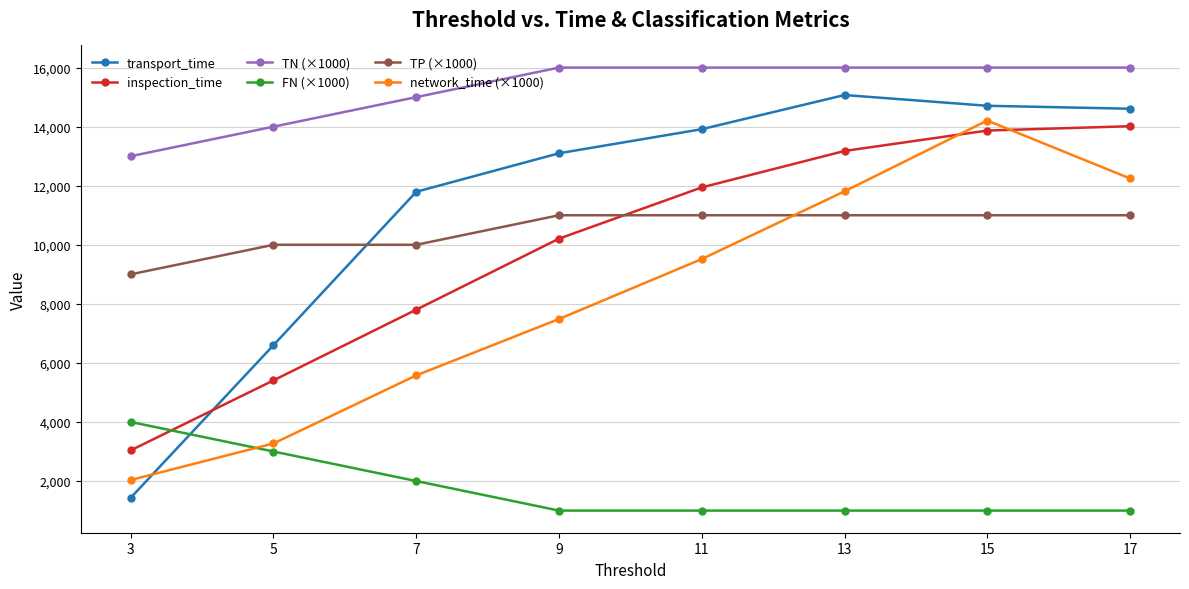

After their last crossing, which series has the higher values: network_time (×1000) or transport_time?

transport_time